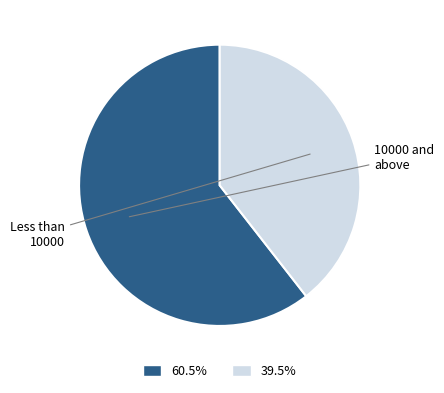

How many slices are in this pie chart?

2